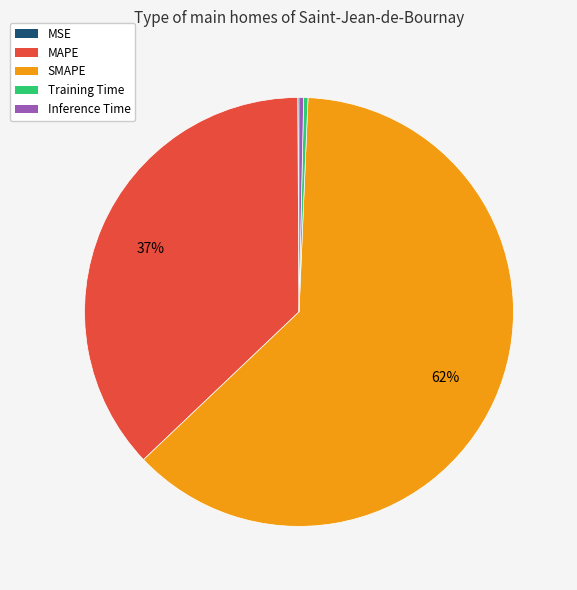

Approximately how many times larger is the value at MAPE compared to SMAPE?

0.6